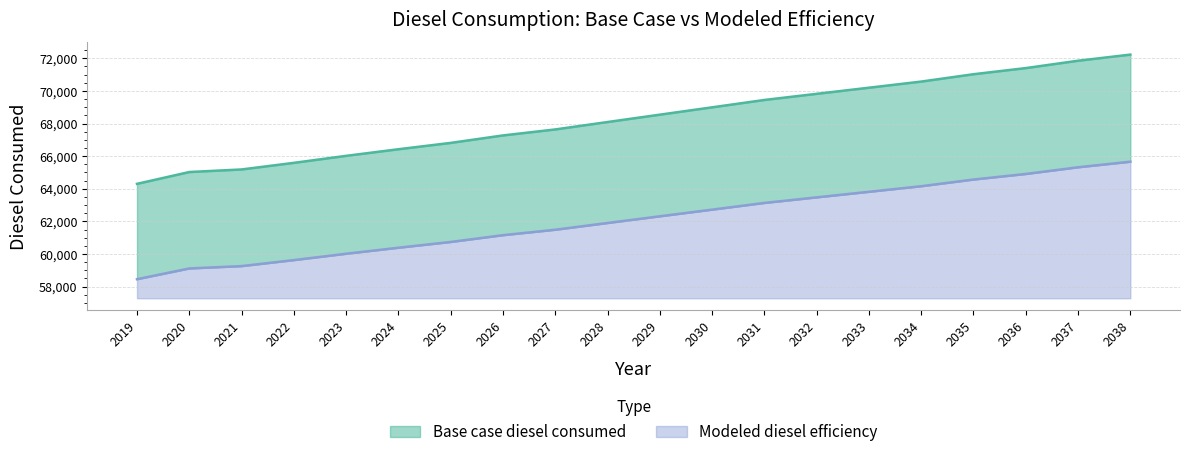

True or false: Base case diesel consumed and Modeled diesel efficiency intersect in this chart.

False